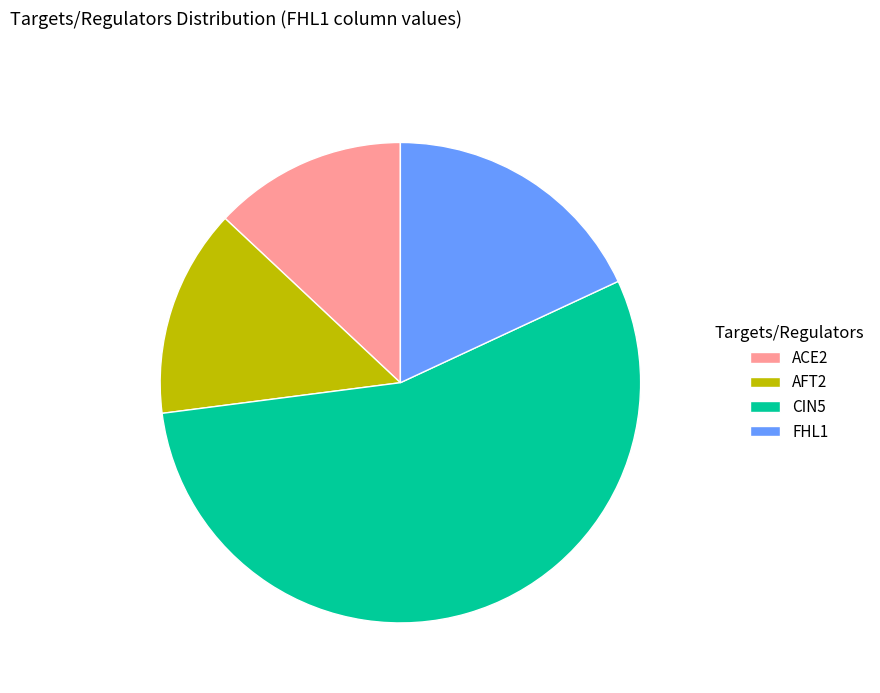

What is the smallest slice in the pie chart?

ACE2